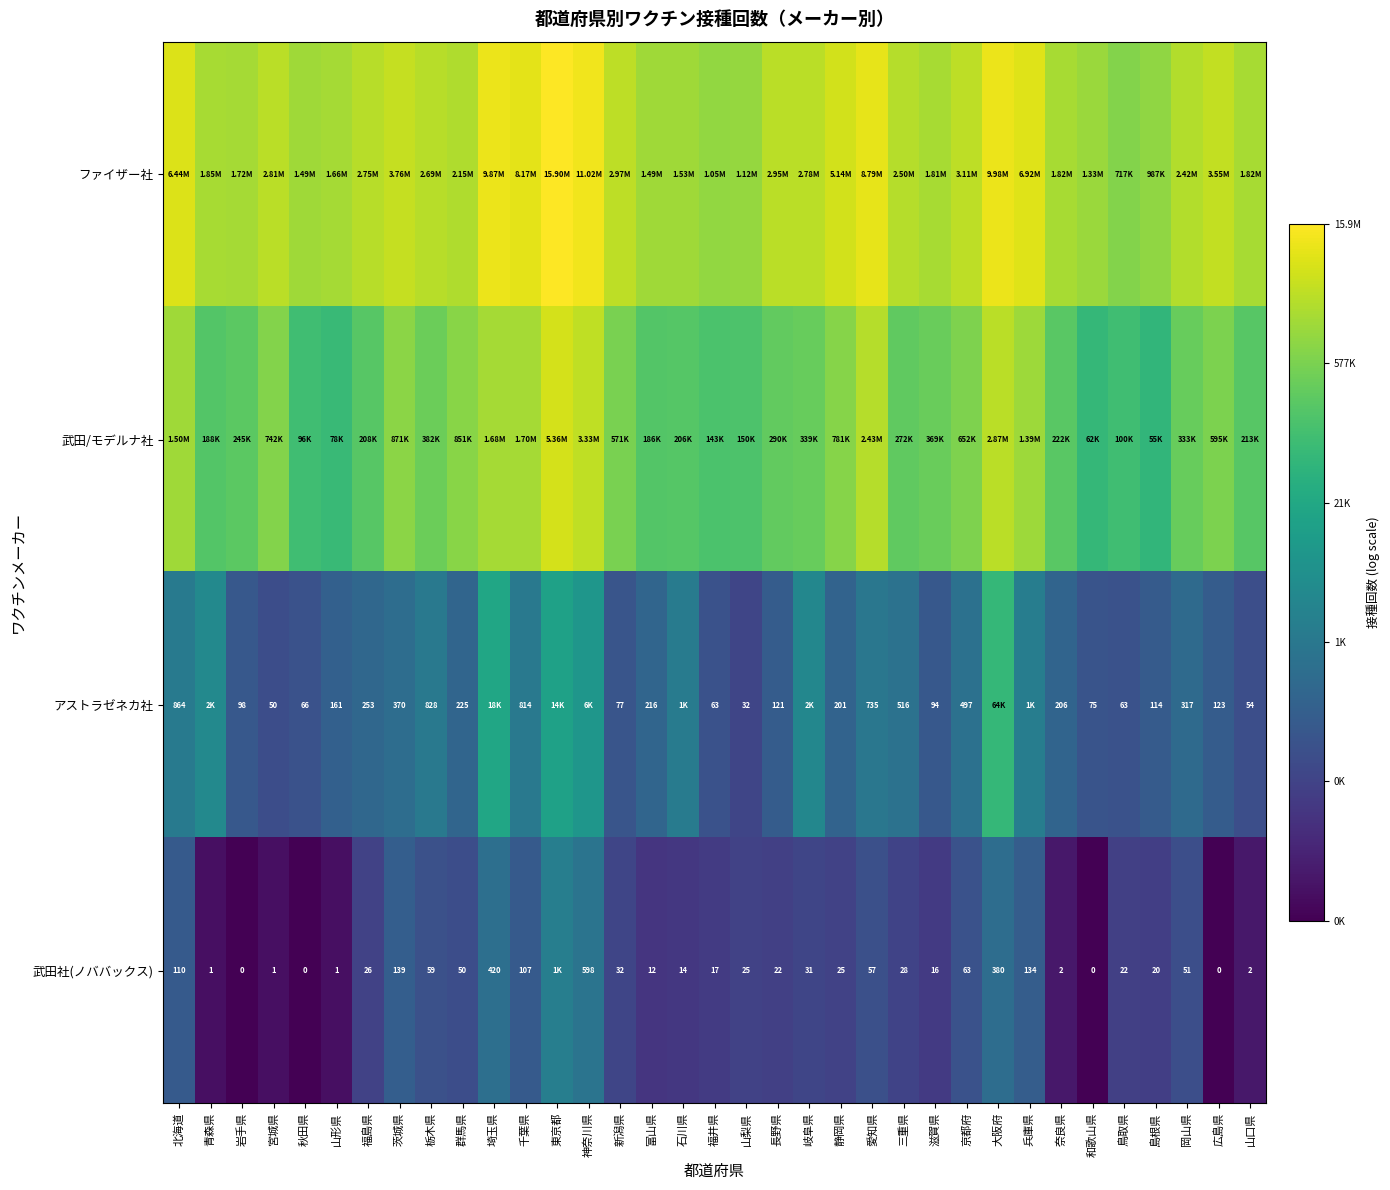

Is the value of 武田/モデルナ社 at 山形県 greater than the value of ファイザー社 at 富山県?

No